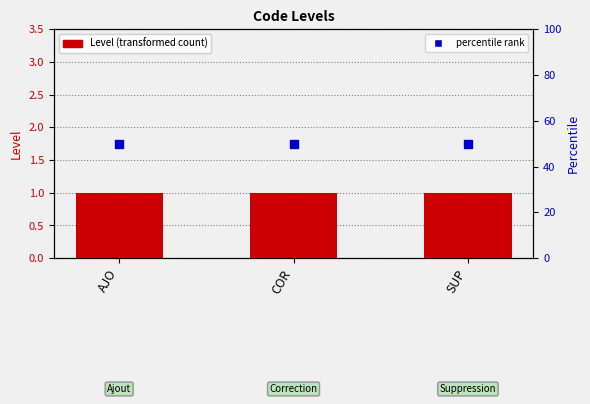

Which series reaches the minimum Y coordinate?

Level